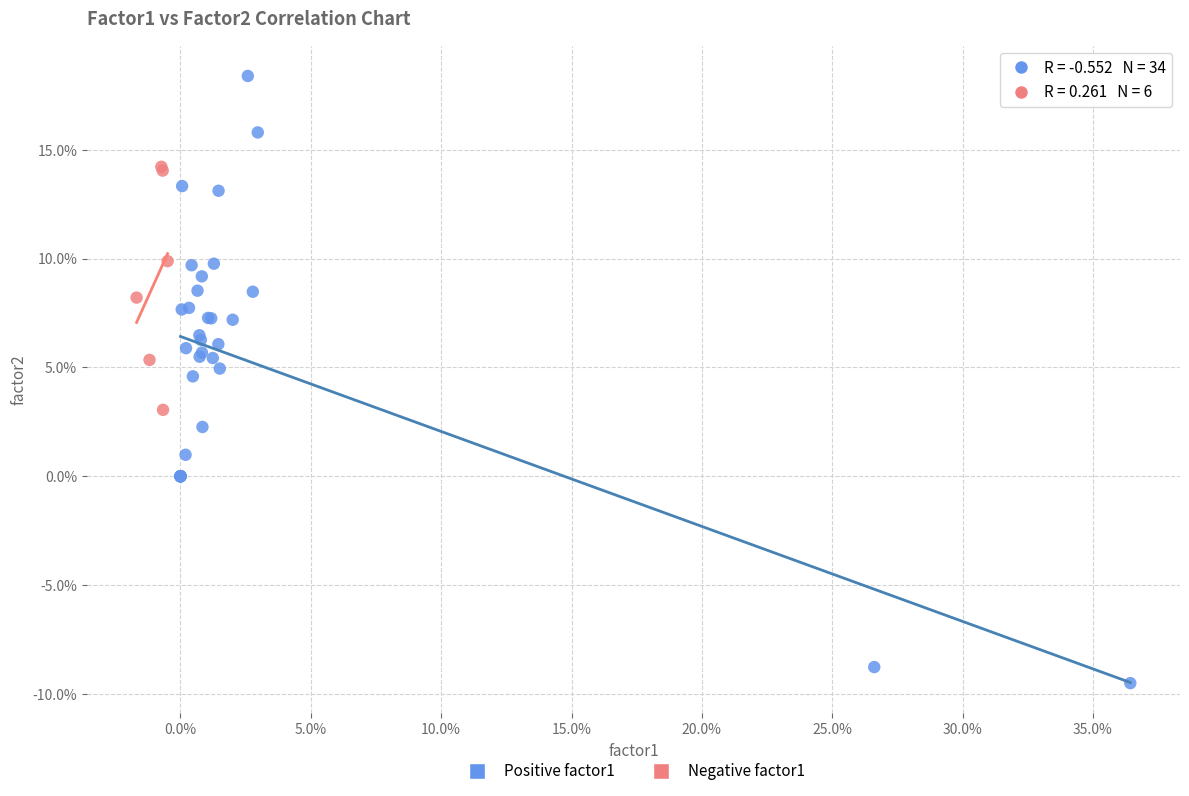

What are all the series names shown in the legend?

Positive factor1, Negative factor1